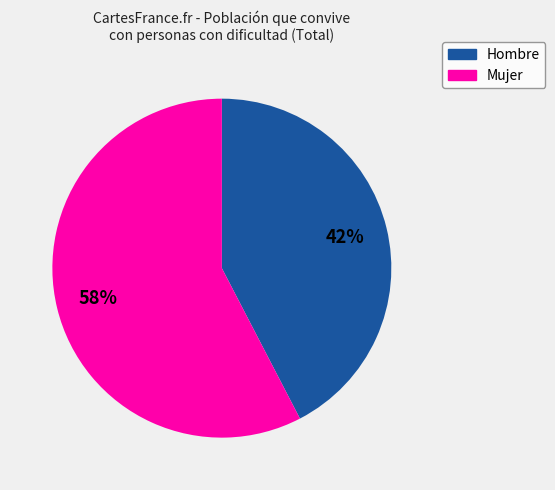

To the nearest percent, what is the average slice percentage?

50%